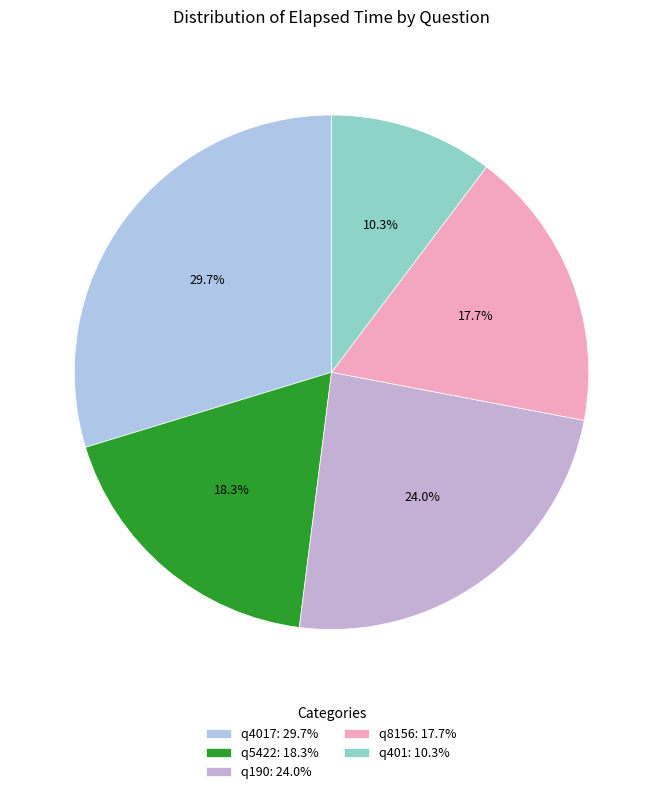

Count the number of slices in the pie.

5